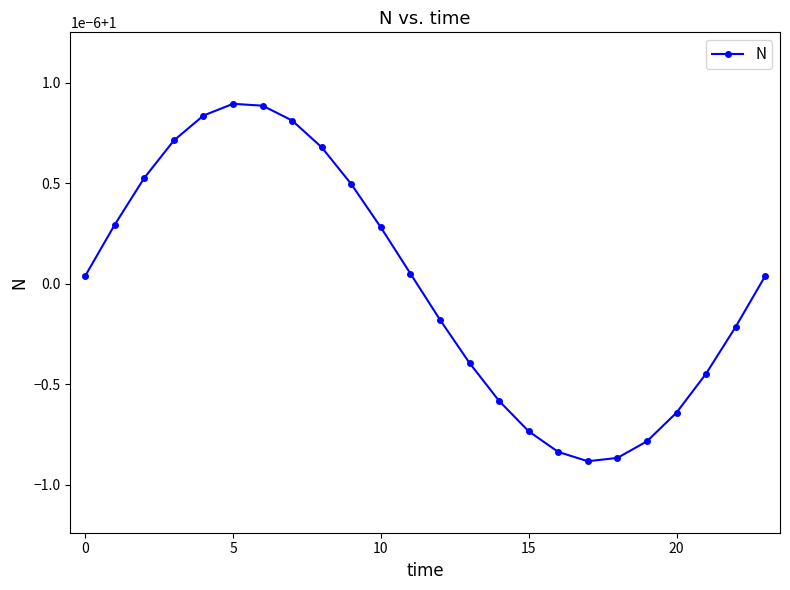

Does the chart have visible grid lines?

No